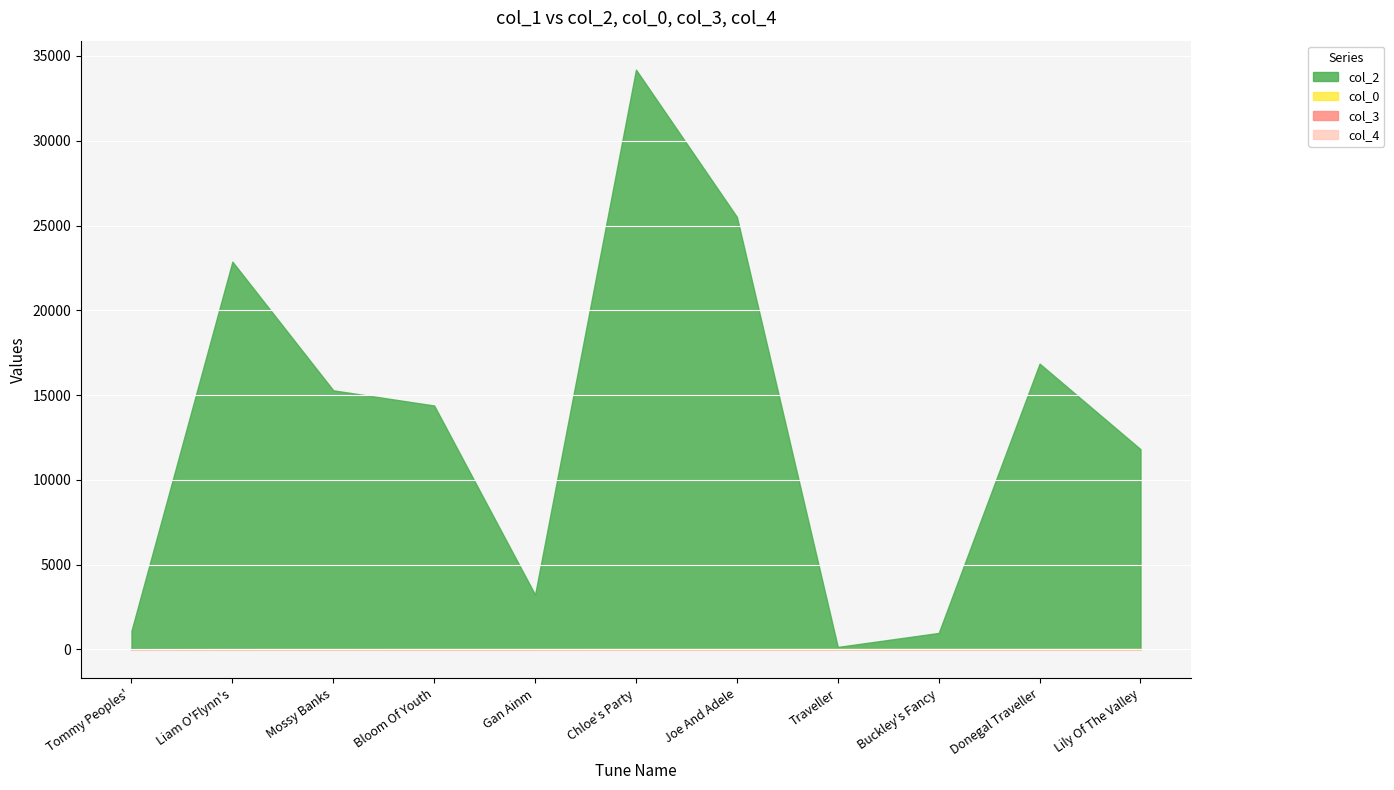

True or false: col_3 and col_4 cross at least once.

False